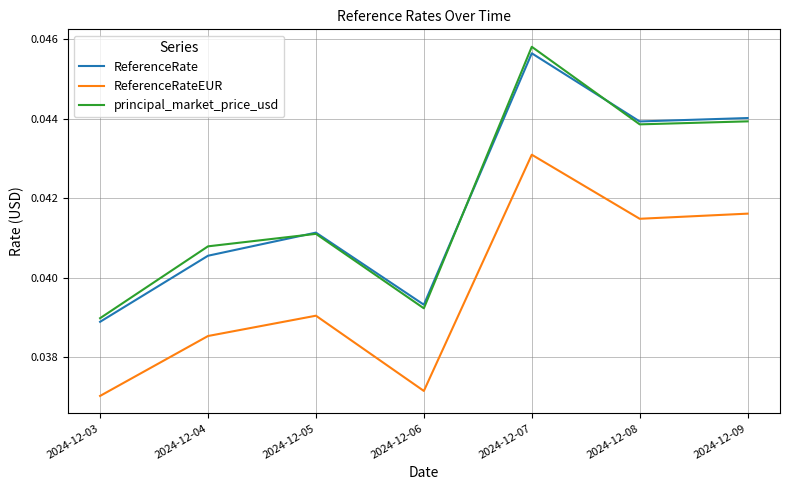

What are all the series names shown in the legend?

ReferenceRate, ReferenceRateEUR, principal_market_price_usd